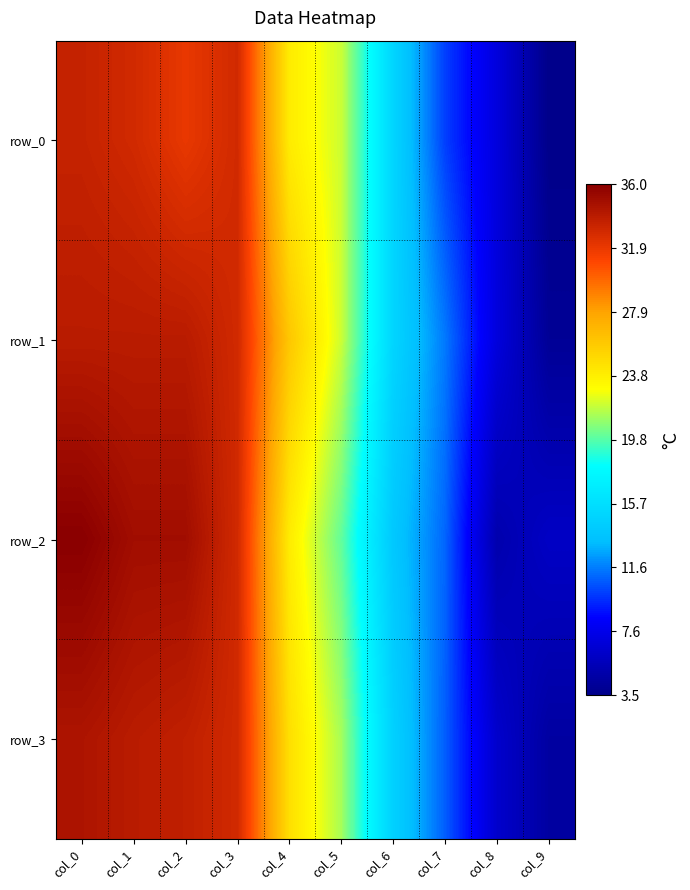

Is it true that row_2 equals 6.0 at col_9?

True